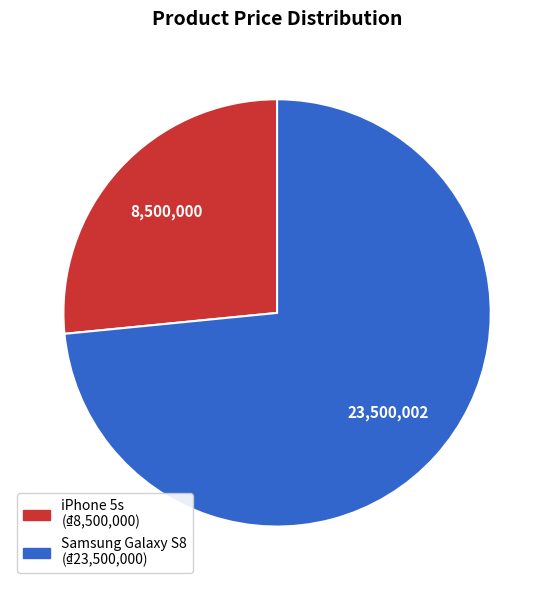

Approximately how many times larger is the value at iPhone 5s compared to Samsung Galaxy S8?

0.4